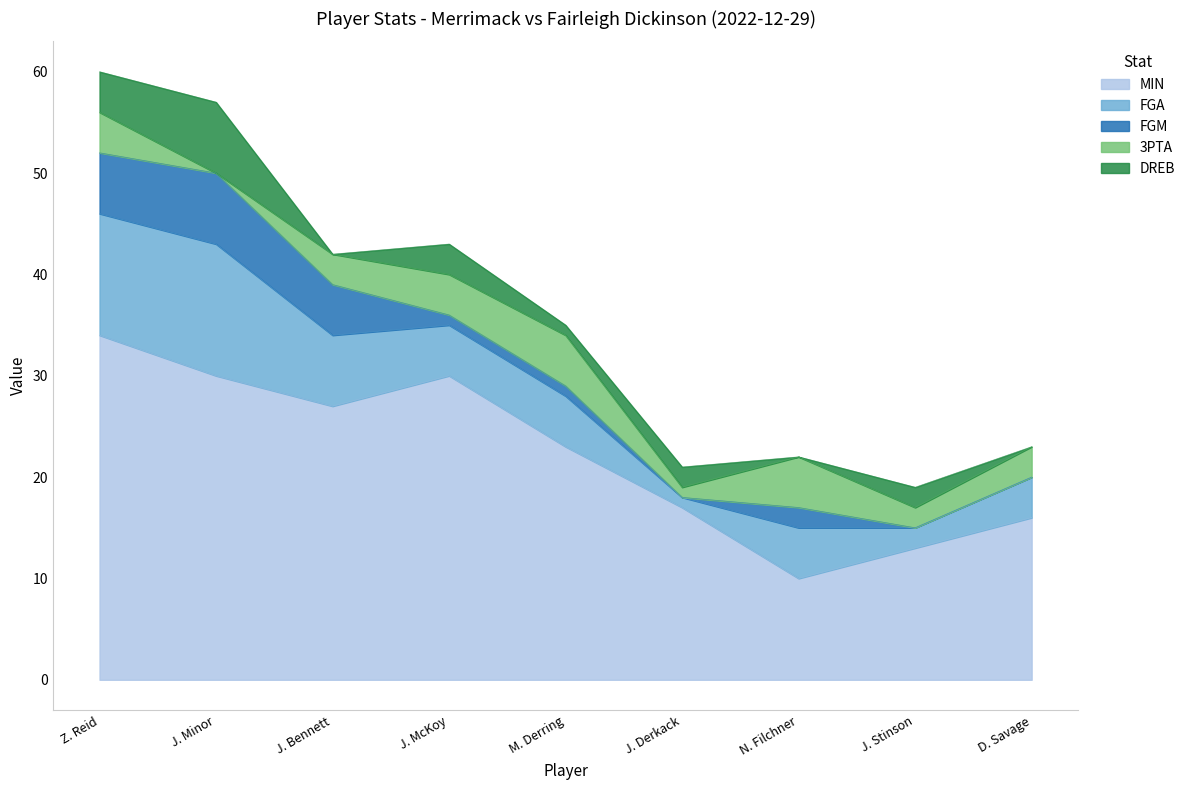

True or false: MIN and DREB intersect in this chart.

False